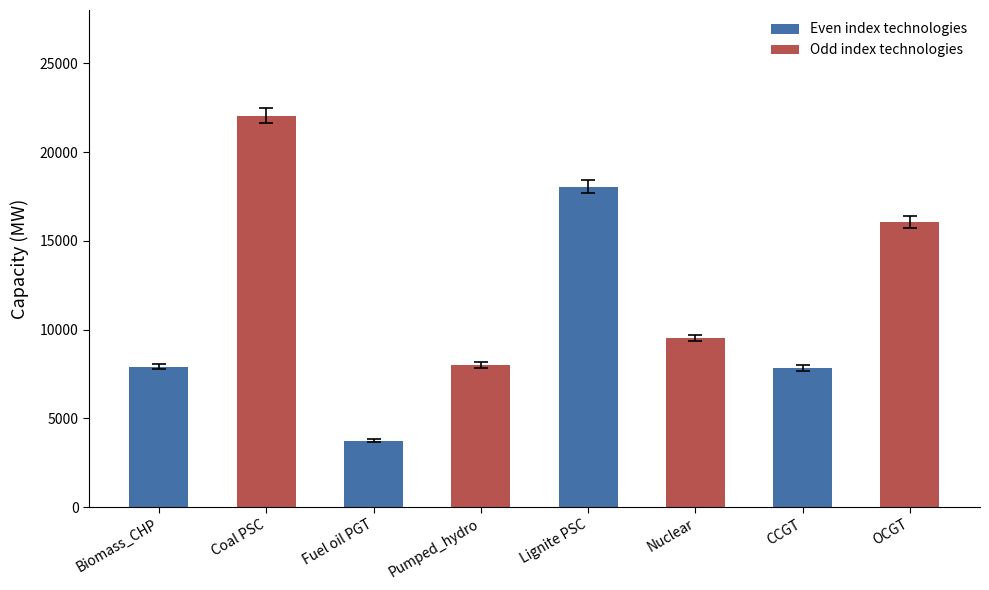

What is the value of the 4th bar from the left?

8000.0